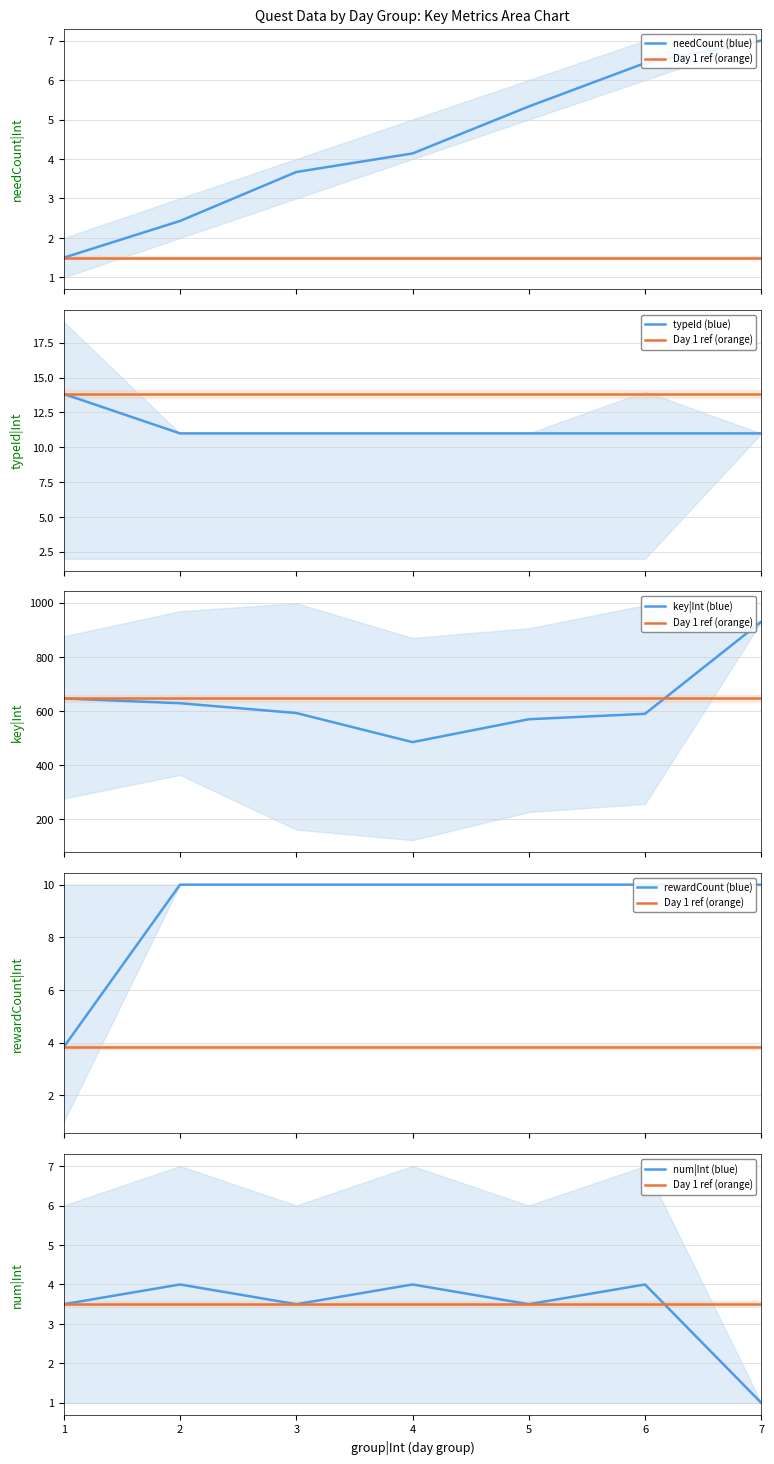

What is the value of the typeId (blue) point at the 5th from the left?

11.0